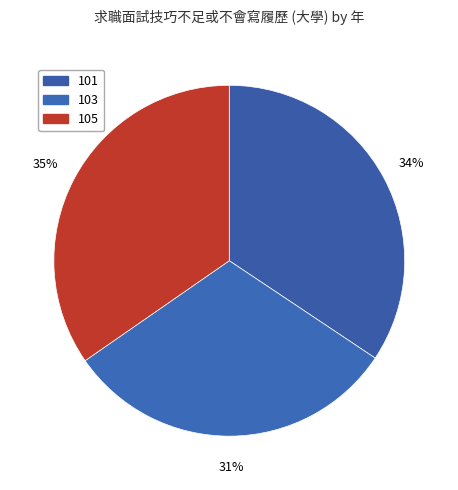

Is there a majority slice in this chart?

No